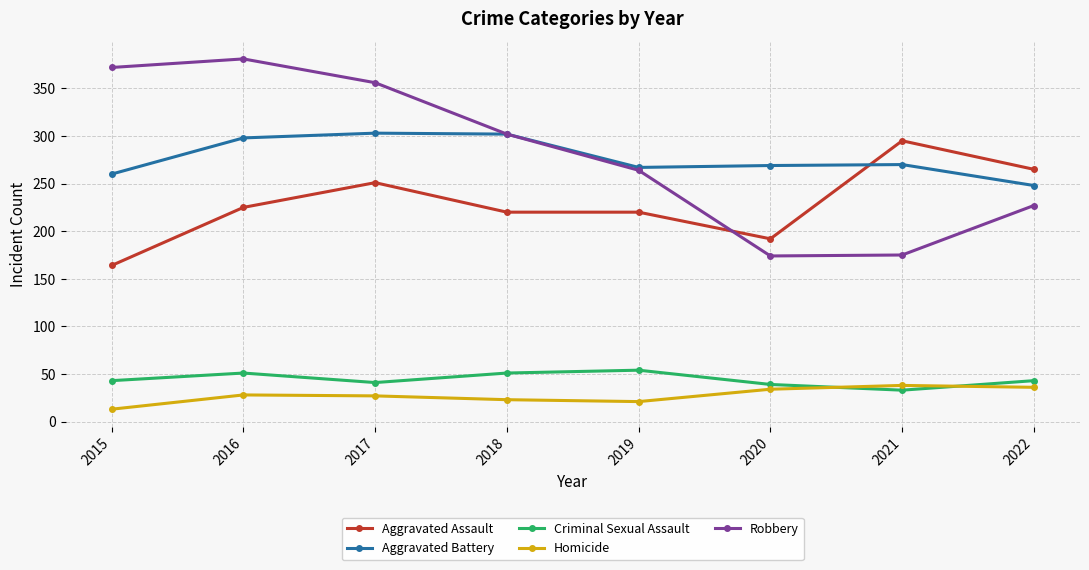

What is the total value across all series at 2022?

819